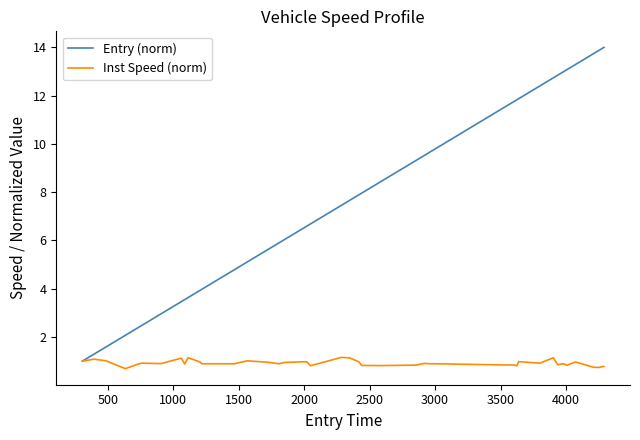

Which series has the largest total across all categories?

Entry (norm)